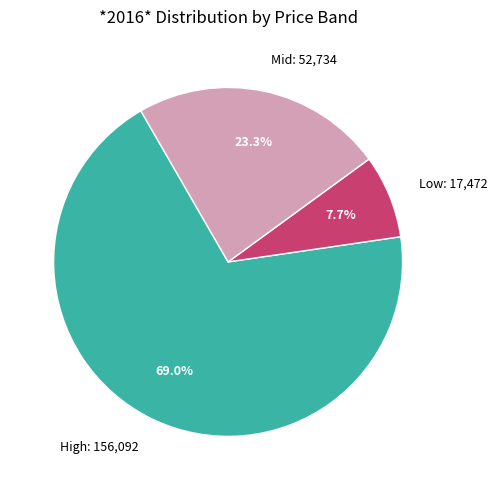

Count the number of slices in the pie.

3